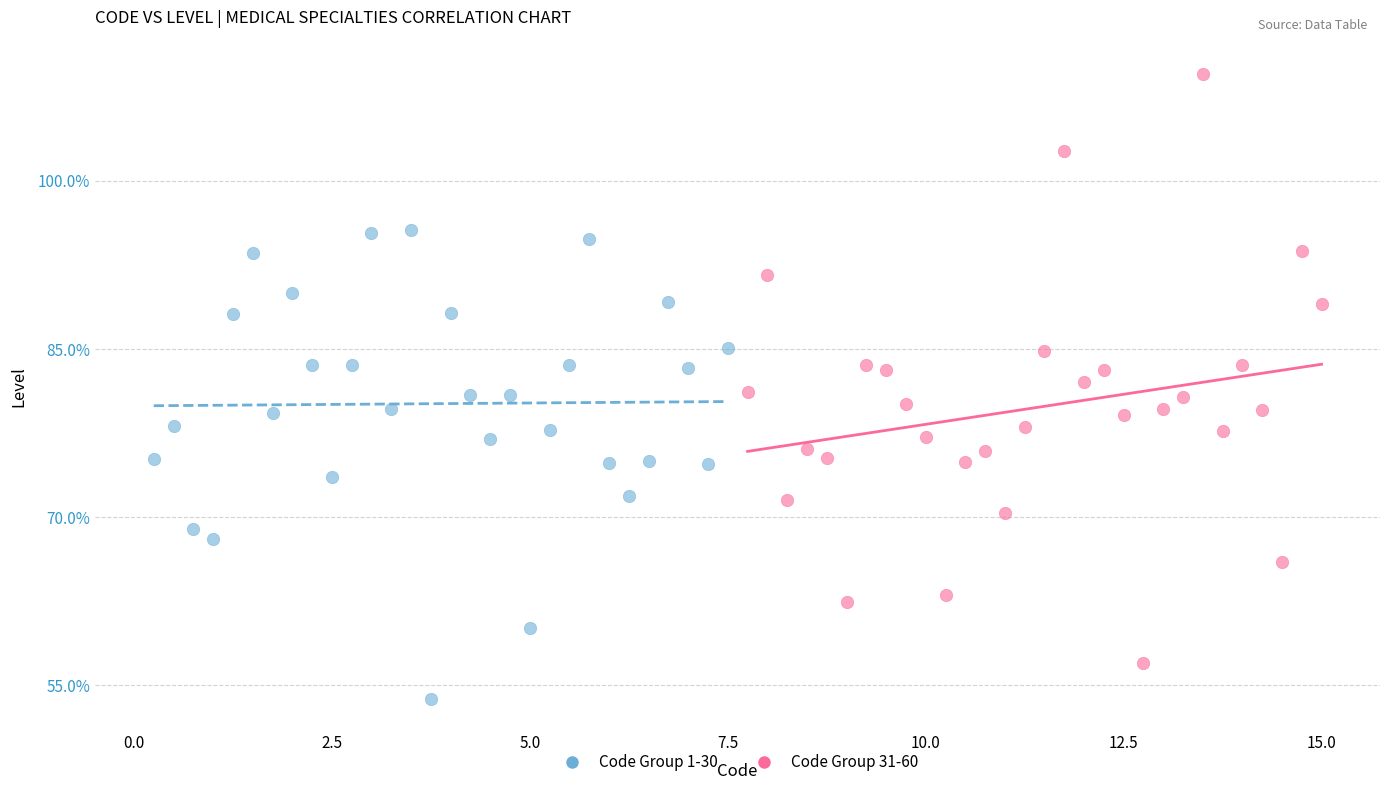

Which series has the widest spread of Y values?

Code Group 31-60